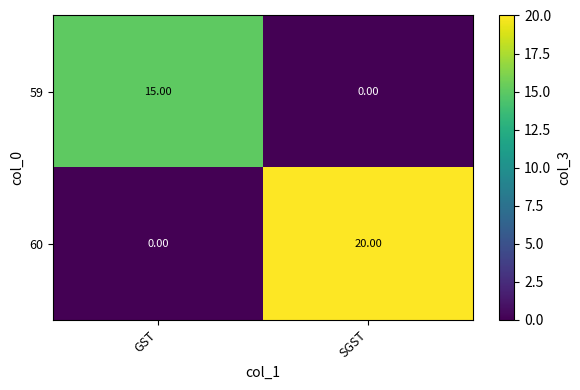

At which category does the chart reach its peak across all series?

SGST